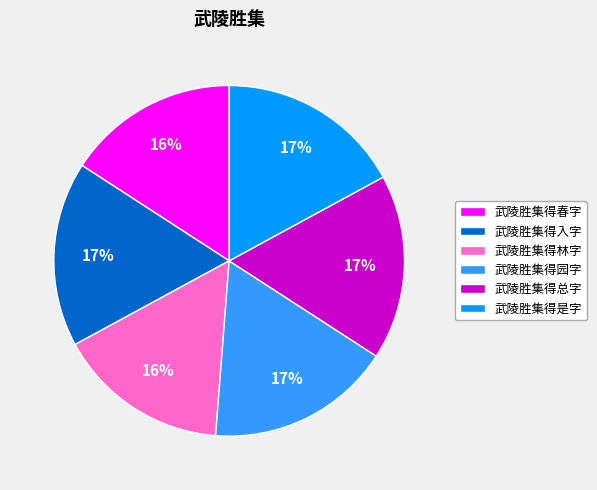

Is the sum of 武陵胜集得春字 and 武陵胜集得园字 greater than half?

No